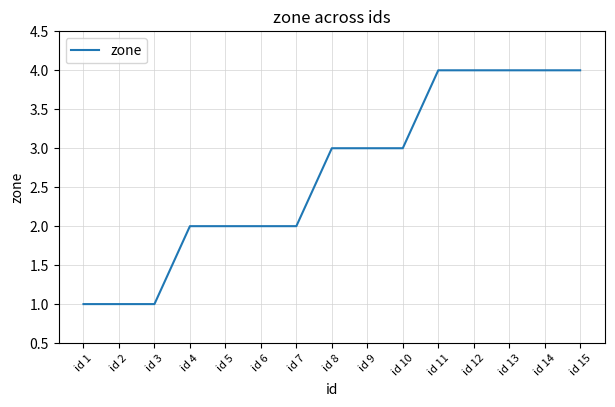

How many lines are shown in the chart?

1